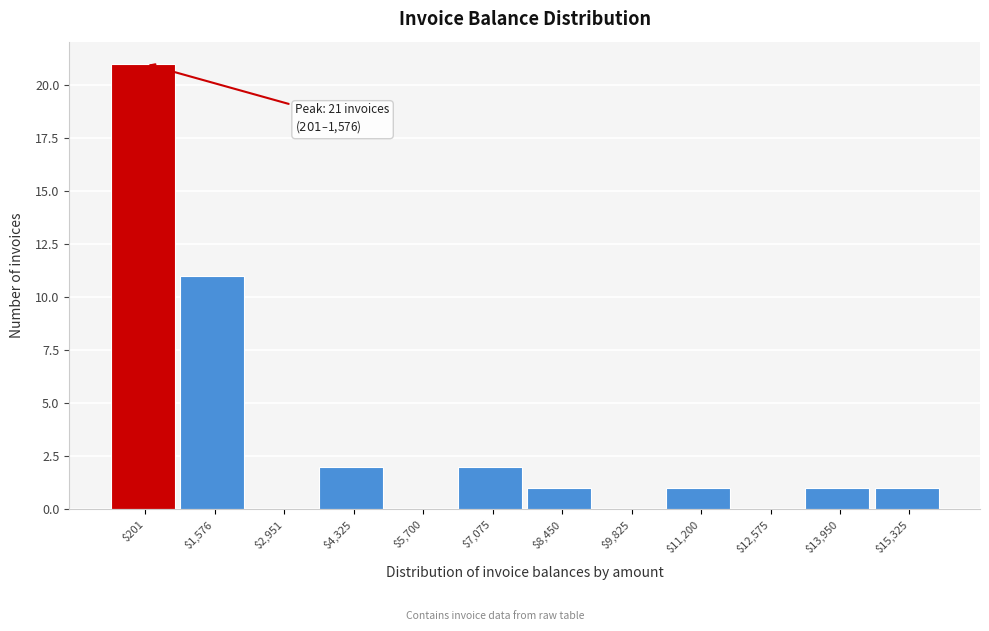

True or false: the data shows 36 at $201.

False